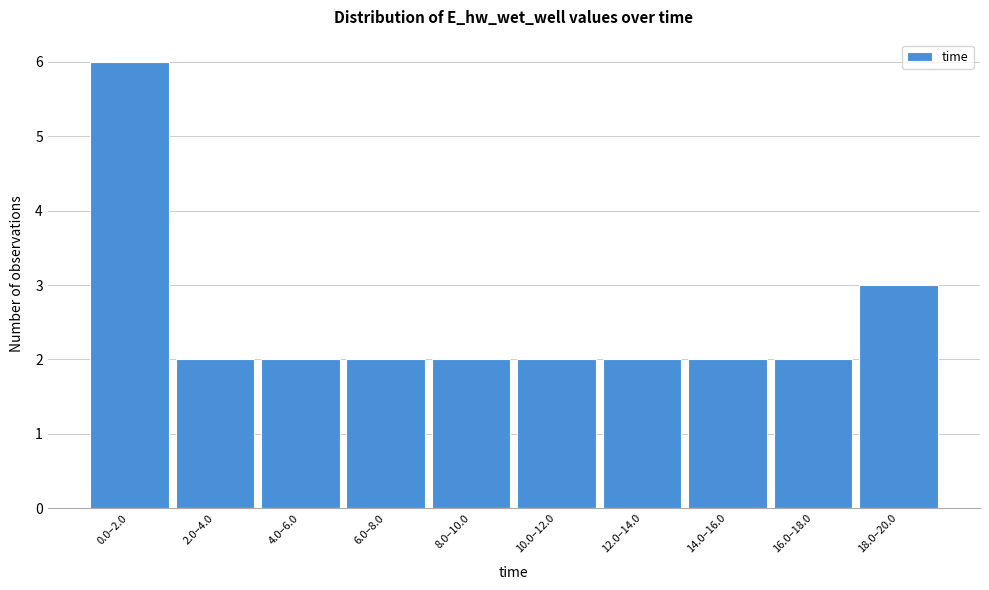

Reading left to right, what are all the values shown in this chart?

0.0–2.0=6	2.0–4.0=2	4.0–6.0=2	6.0–8.0=2	8.0–10.0=2	10.0–12.0=2	12.0–14.0=2	14.0–16.0=2	16.0–18.0=2	18.0–20.0=3